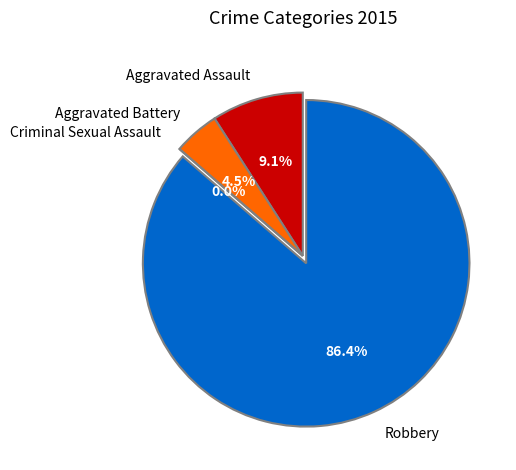

Which slice is the smallest?

Criminal Sexual Assault